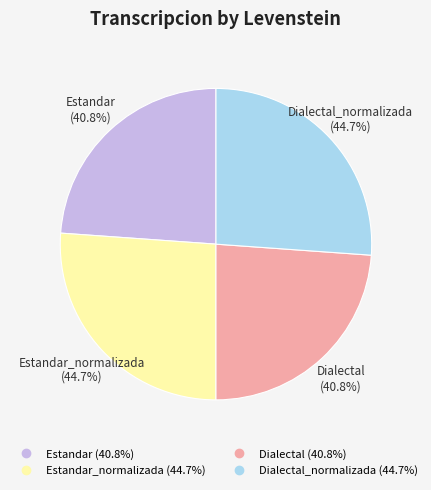

Which slice is the largest?

Estandar_normalizada